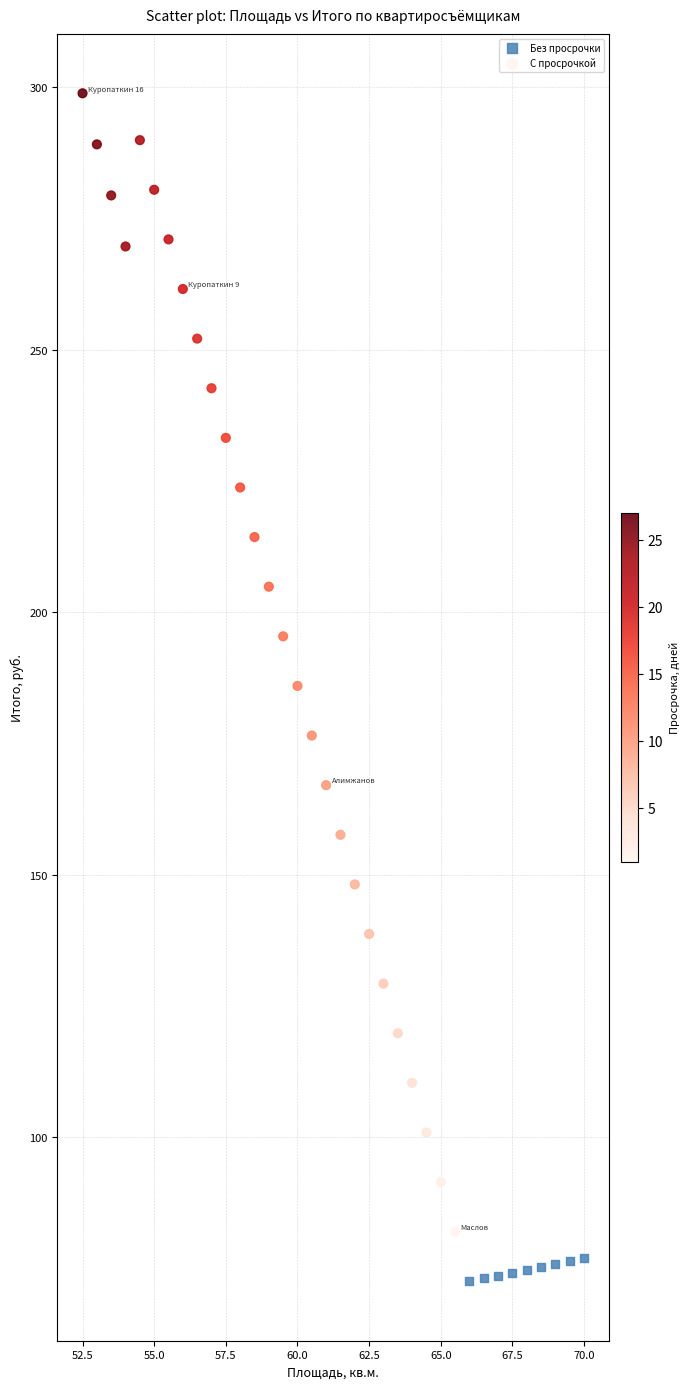

Which series reaches the maximum Y coordinate?

С просрочкой